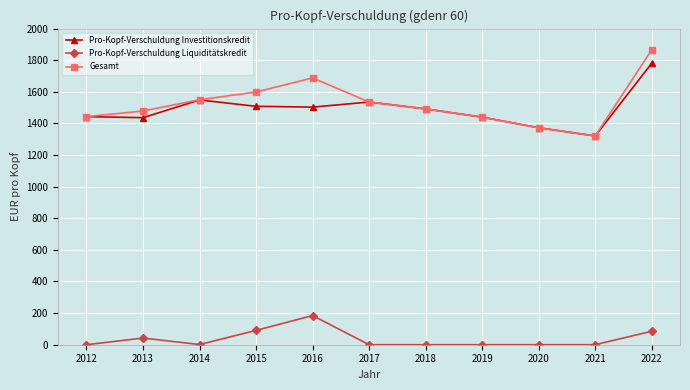

Which series has the largest range (max minus min)?

Gesamt